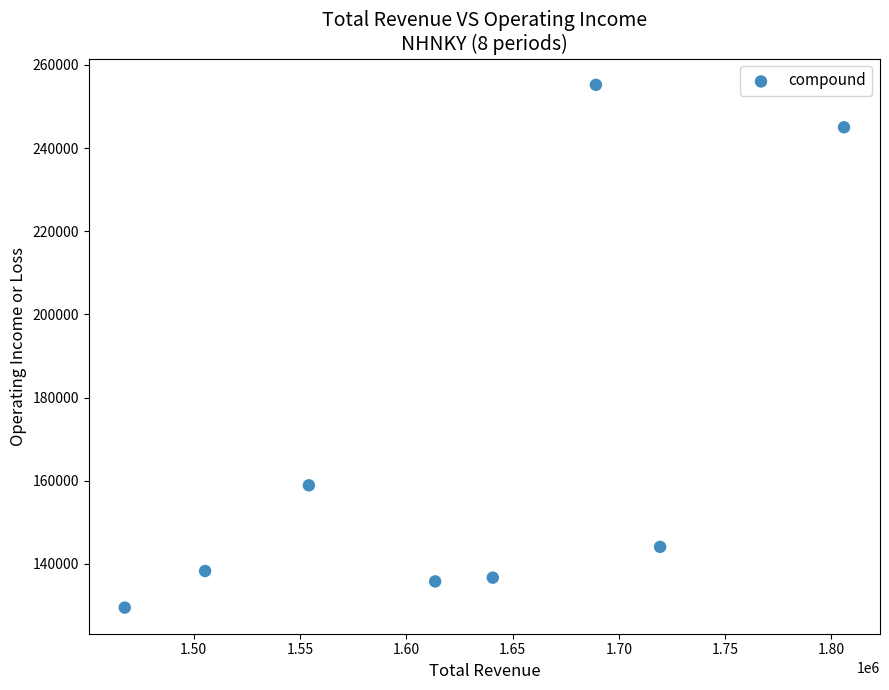

What Y value in the scatter plot is closest to 192350?

158900